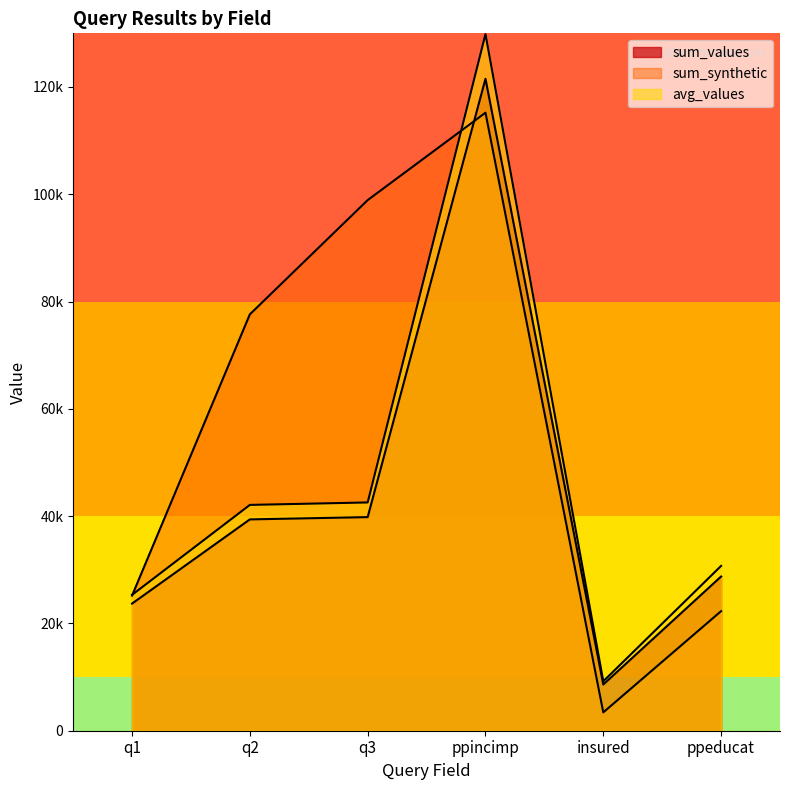

Which has a higher value, ppincimp or q1?

ppincimp